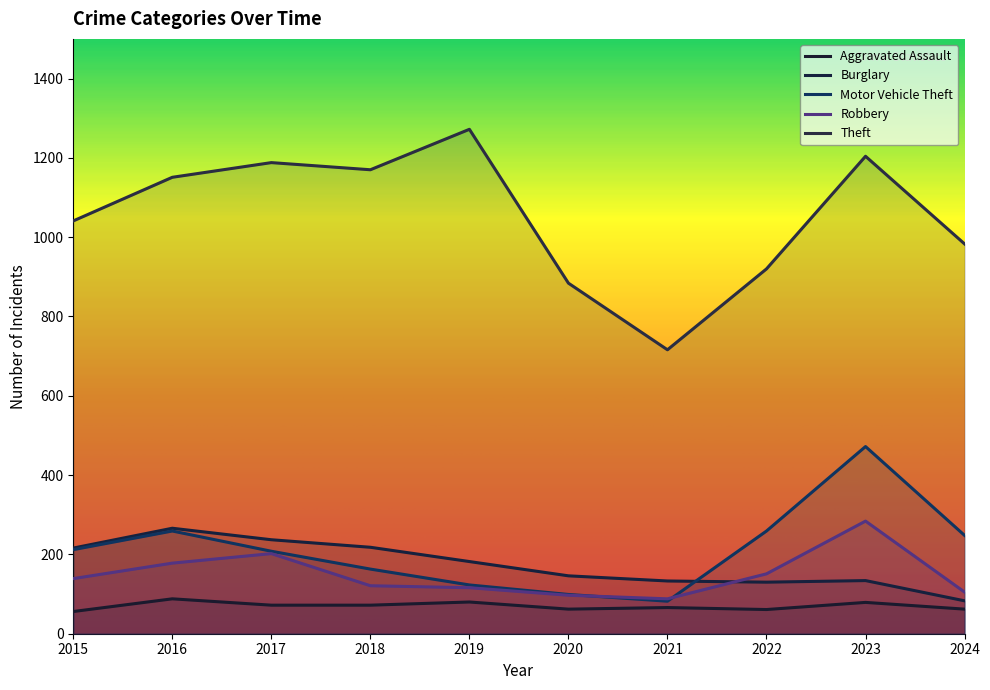

At which category does Robbery reach its first local peak?

2017